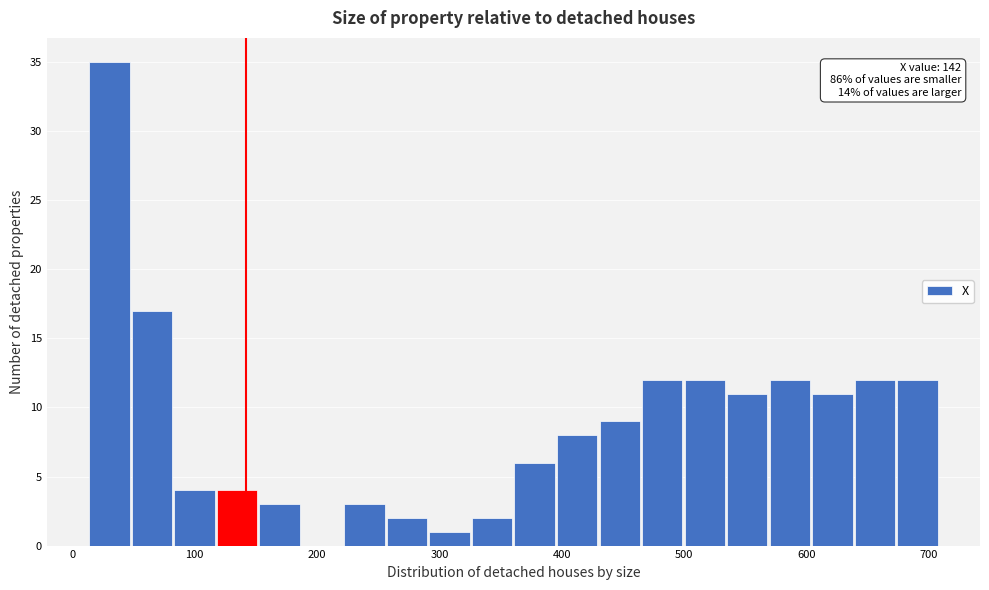

Read against the x-axis, roughly where is the centre of the tallest bar?

30